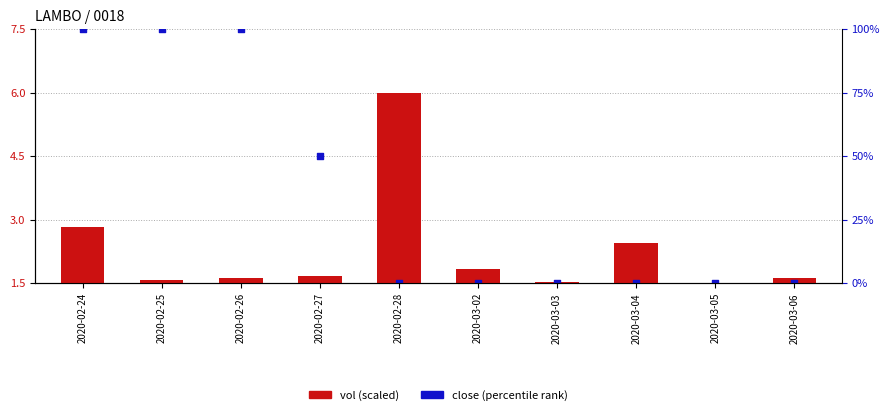

At which category is the sum across all series the highest?

2020-02-24